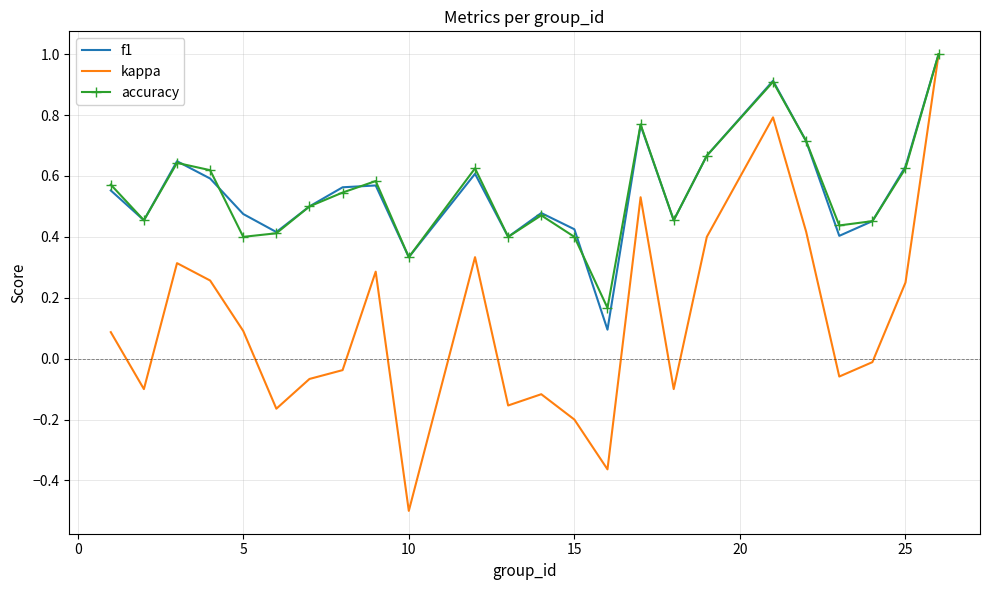

What is the minimum value shown in the chart?

-0.5